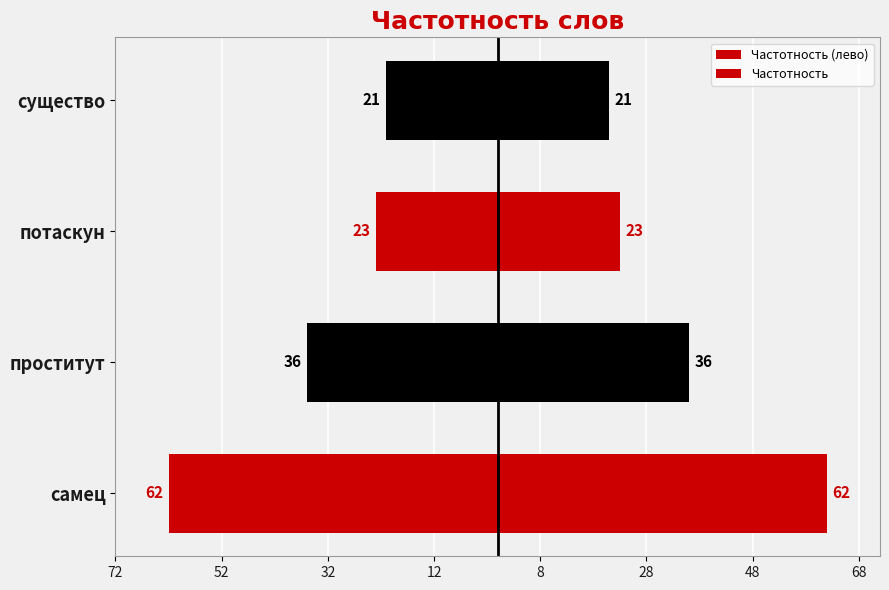

What are all the series names shown in the legend?

Частотность (лево), Частотность